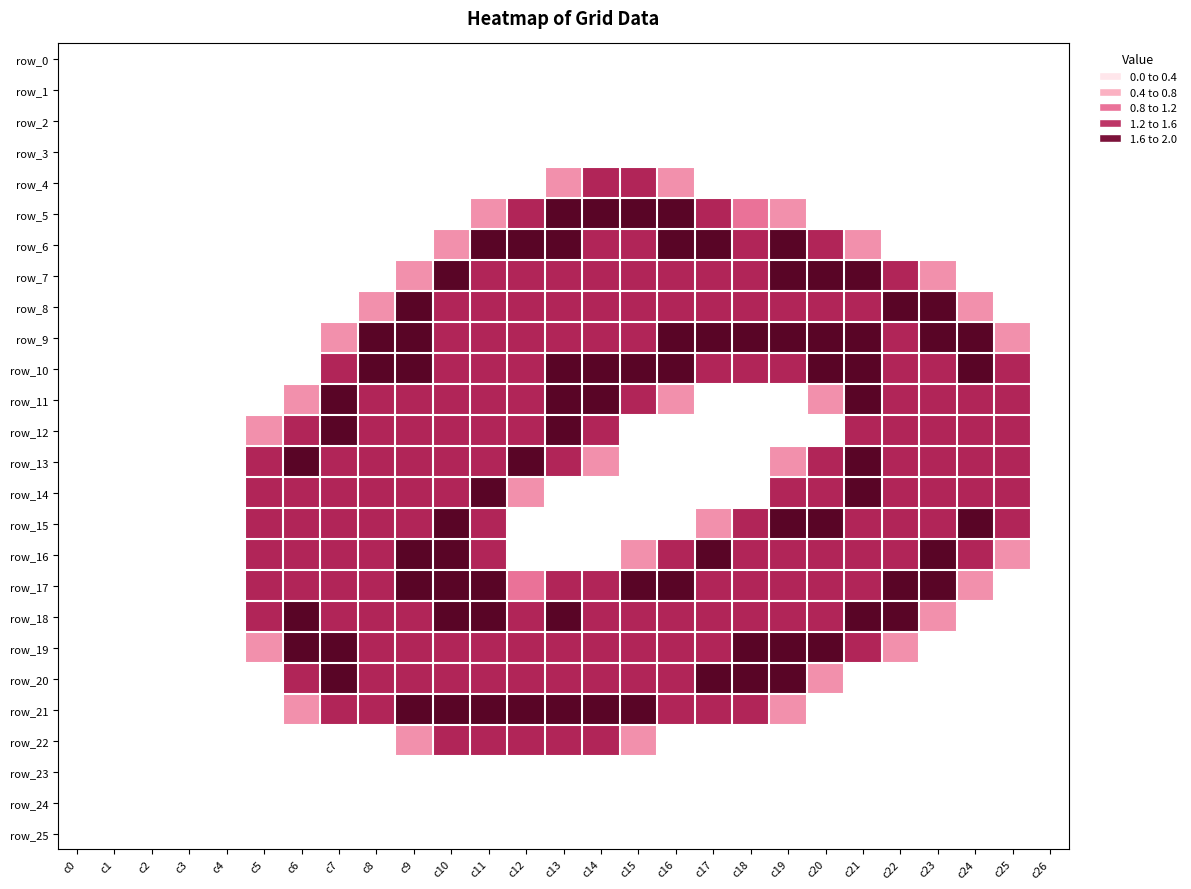

What is the total value across all series at c21?

23.8